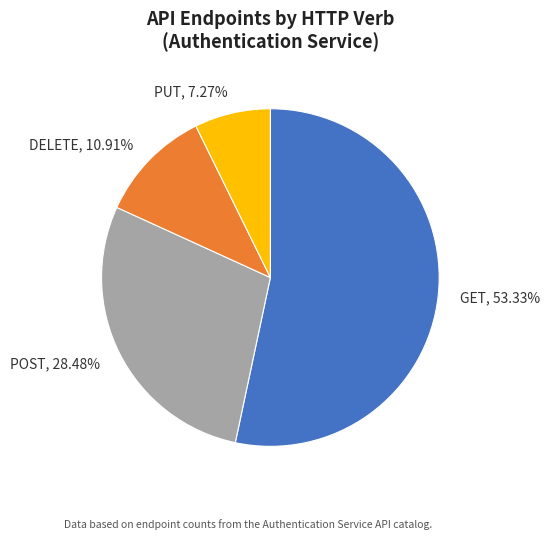

Rank the categories by value from lowest to highest.

PUT, DELETE, POST, GET